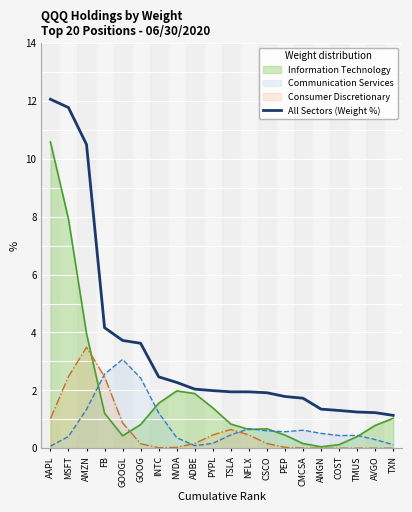

What is the difference between the second highest and second lowest values?

10.5